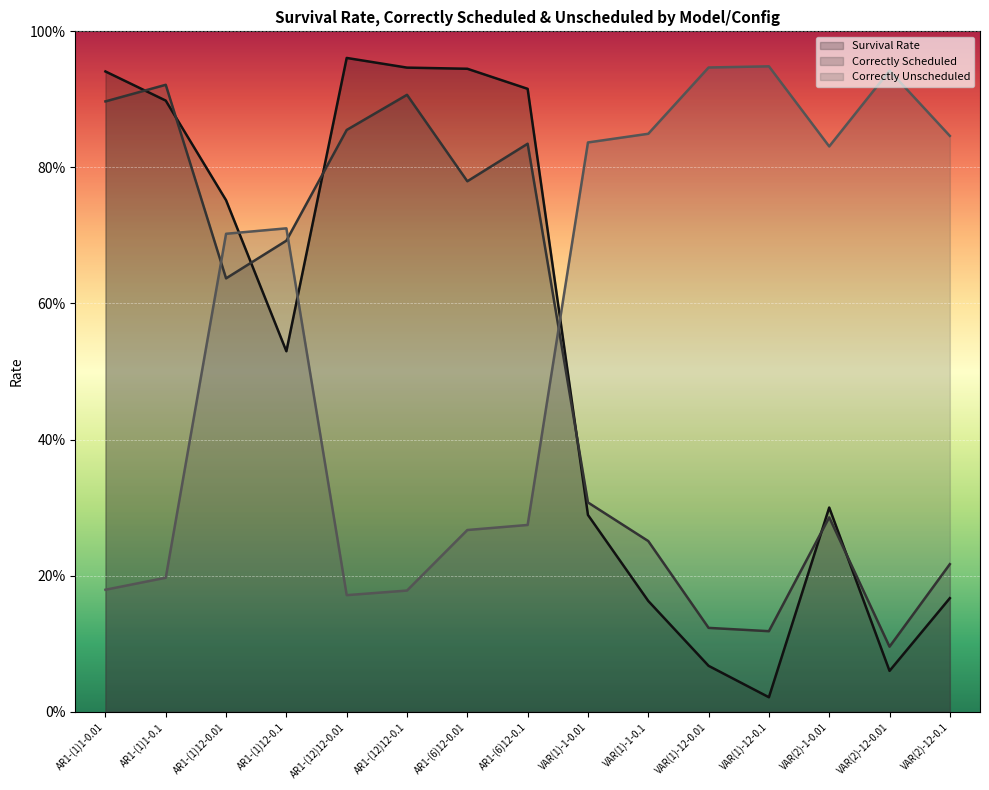

How many times do Correctly Scheduled and Survival Rate cross each other?

7